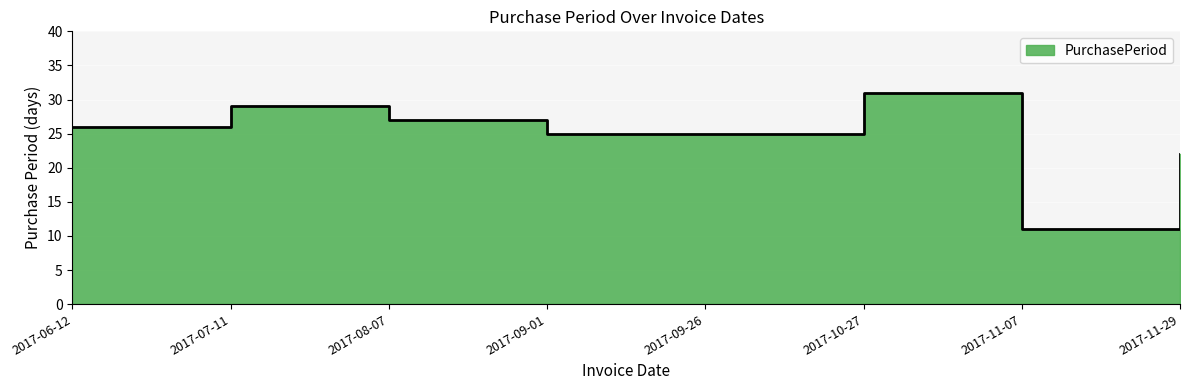

List the labels in order of value, largest first.

2017-10-27, 2017-07-11, 2017-08-07, 2017-06-12, 2017-09-01, 2017-09-26, 2017-11-29, 2017-11-07